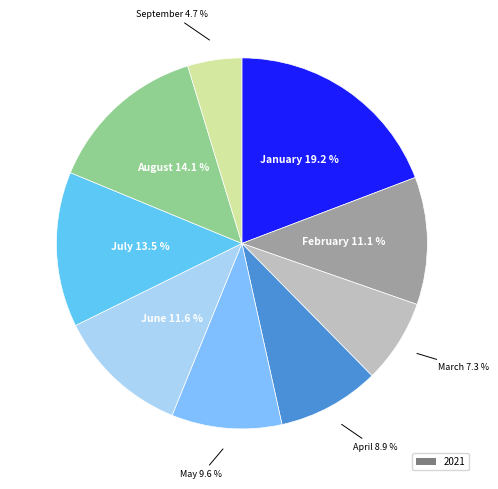

Rank the categories by value from lowest to highest.

September, March, April, May, February, June, July, August, January